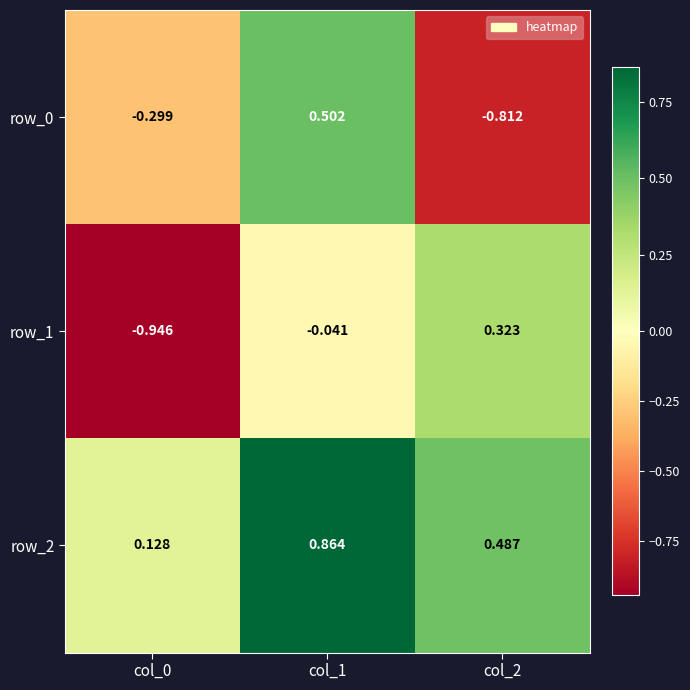

Is the value of row_1 at col_1 greater than the value of row_2 at col_2?

No